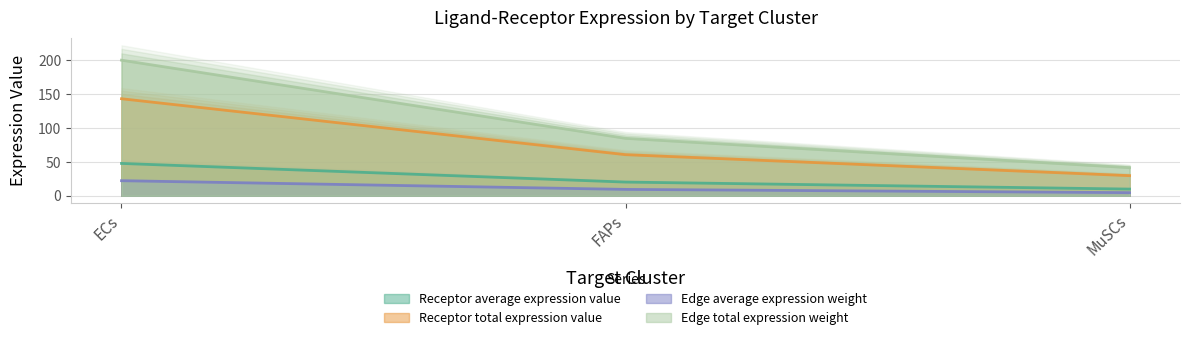

What is the label of the 1st point from the left?

ECs